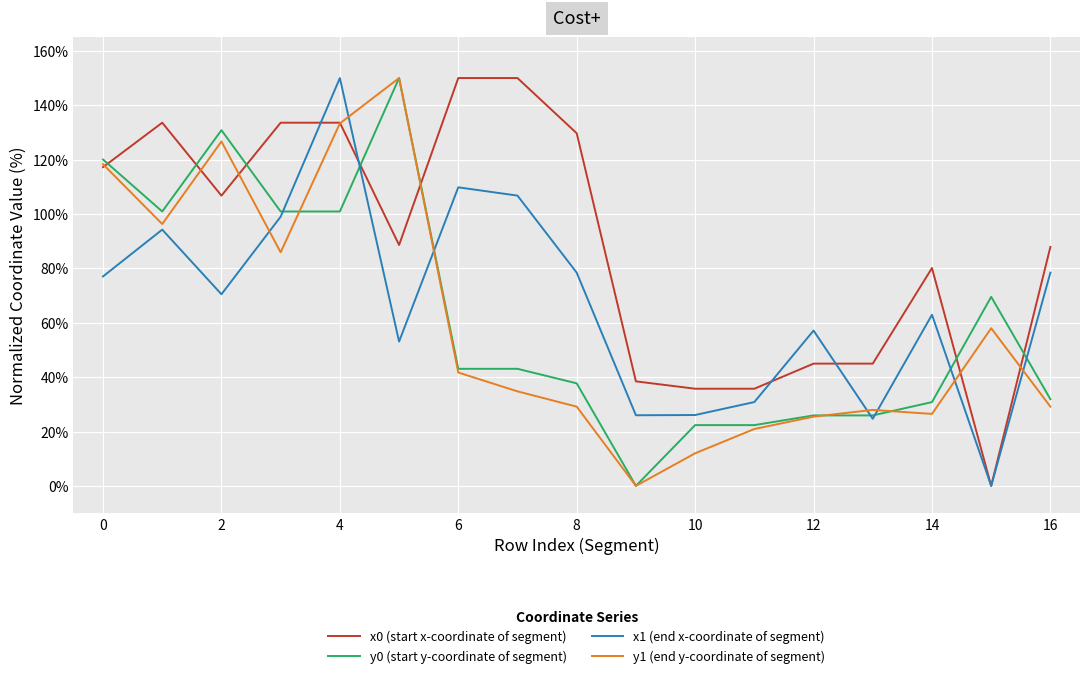

Which series has the largest total across all categories?

x0 (start x-coordinate of segment)